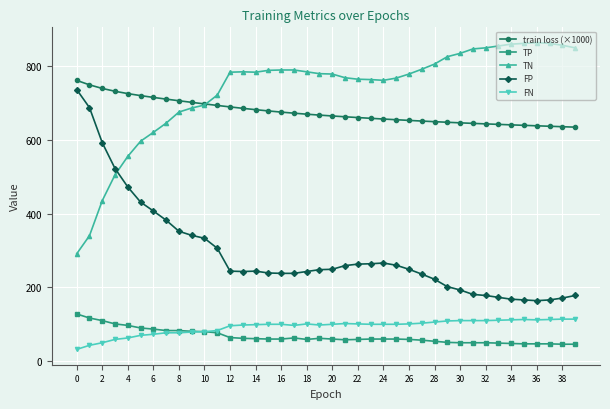

True or false: FP has more than 0 interior local peaks.

True